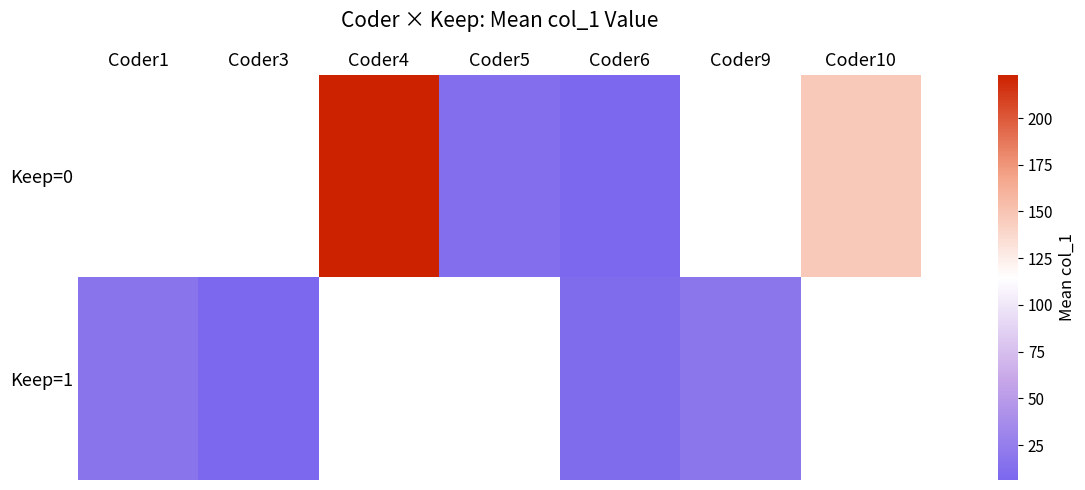

Where does the Keep=0 series first go above 13?

Coder4